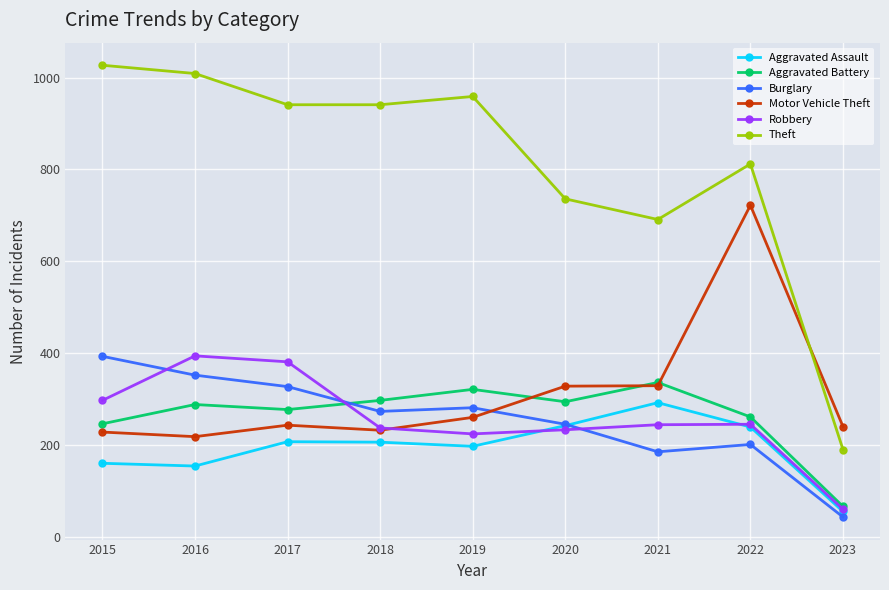

Where is the first local maximum for Motor Vehicle Theft?

2017